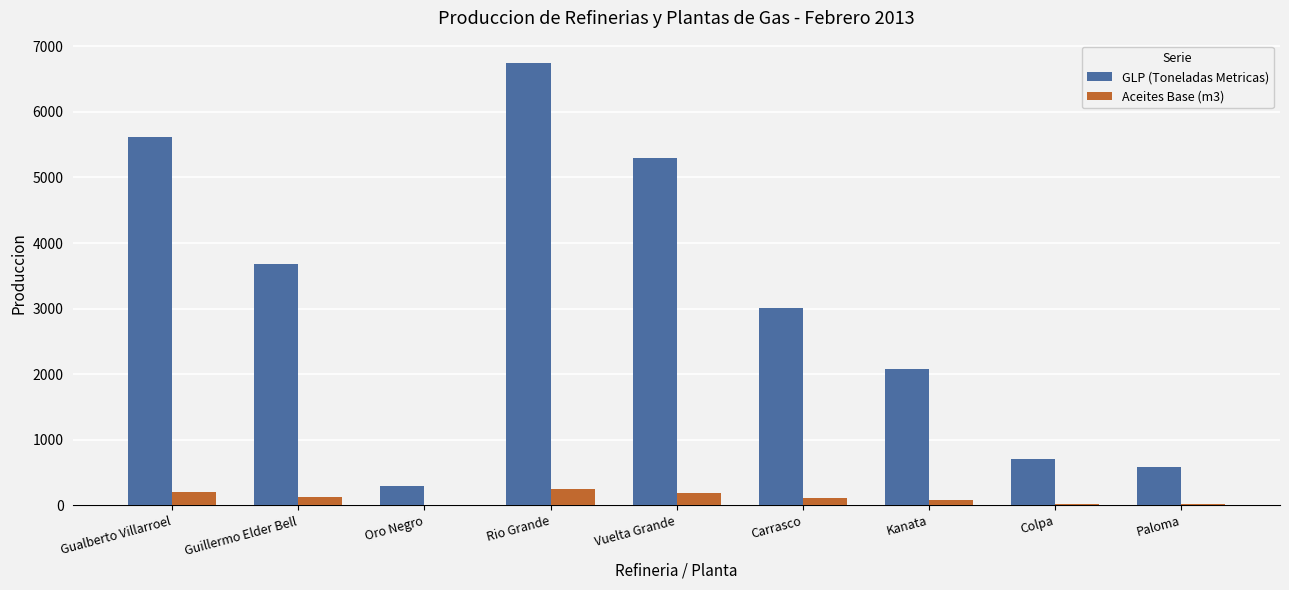

What is the approximate value of Aceites Base (m3) at Vuelta Grande?

189.3